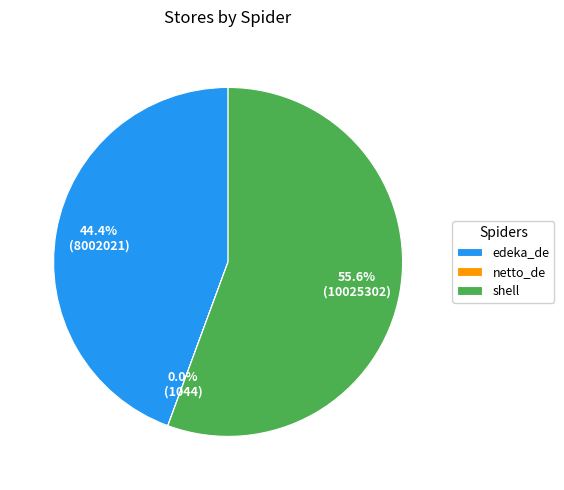

How much of the chart is everything except edeka_de?

55.6%